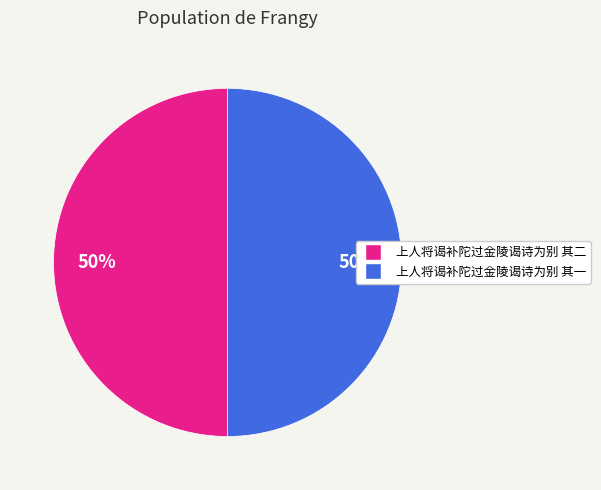

What is the ratio of the value at 上人将谒补陀过金陵谒诗为别 其一 to the value at 上人将谒补陀过金陵谒诗为别 其二?

1.0